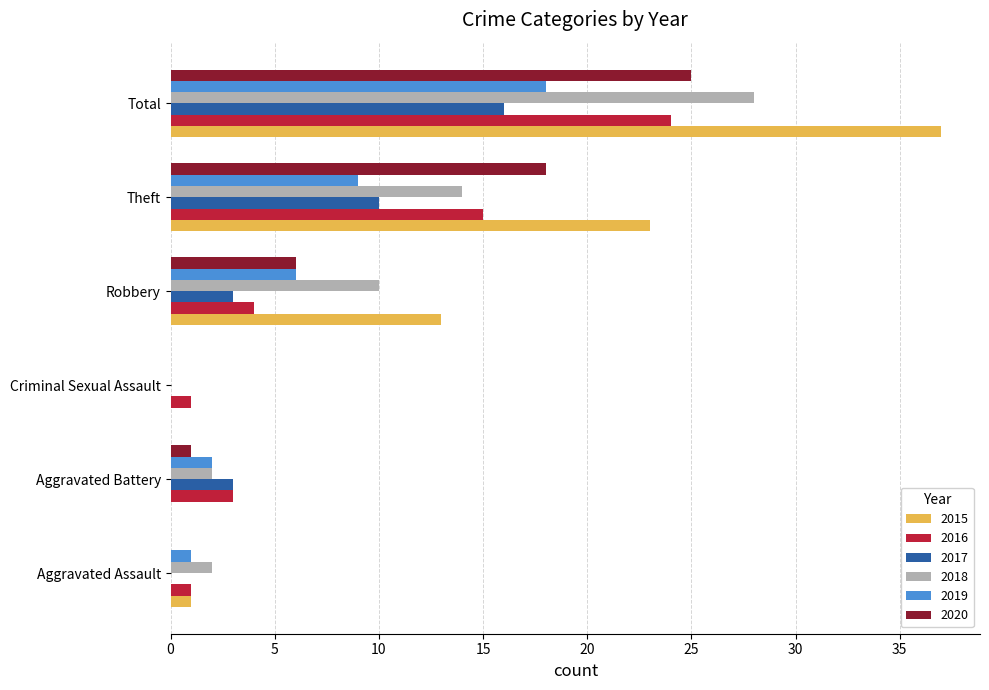

What is the sum of all 2015 values?

74